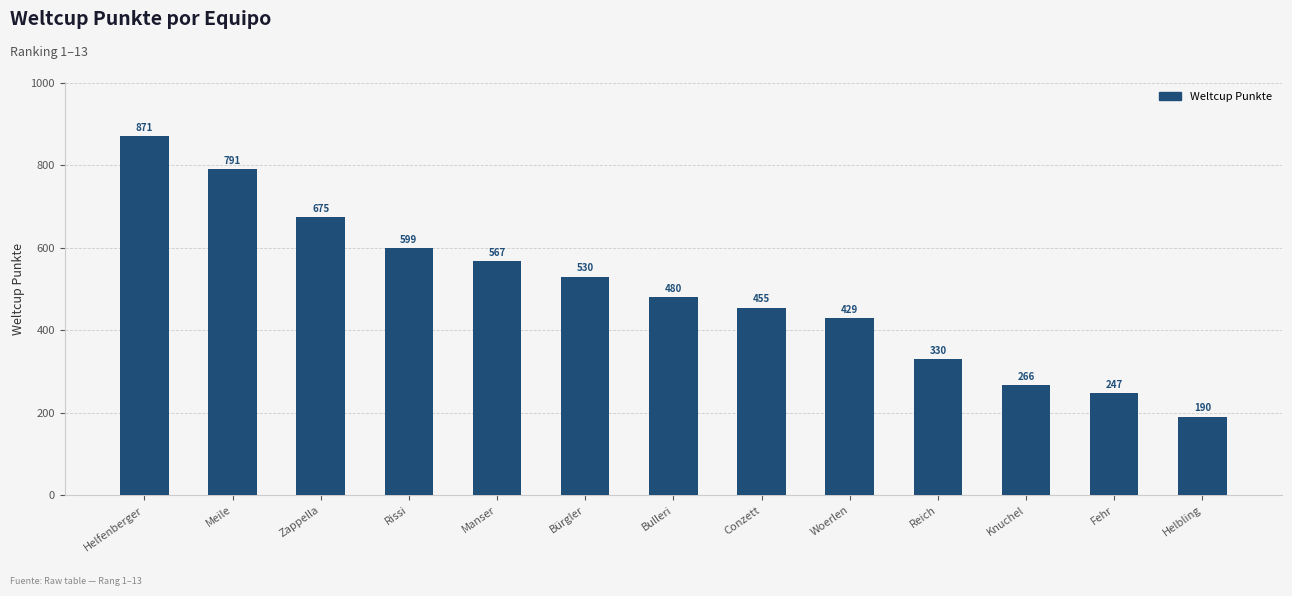

Where is the data nearest to the value 530?

Bürgler